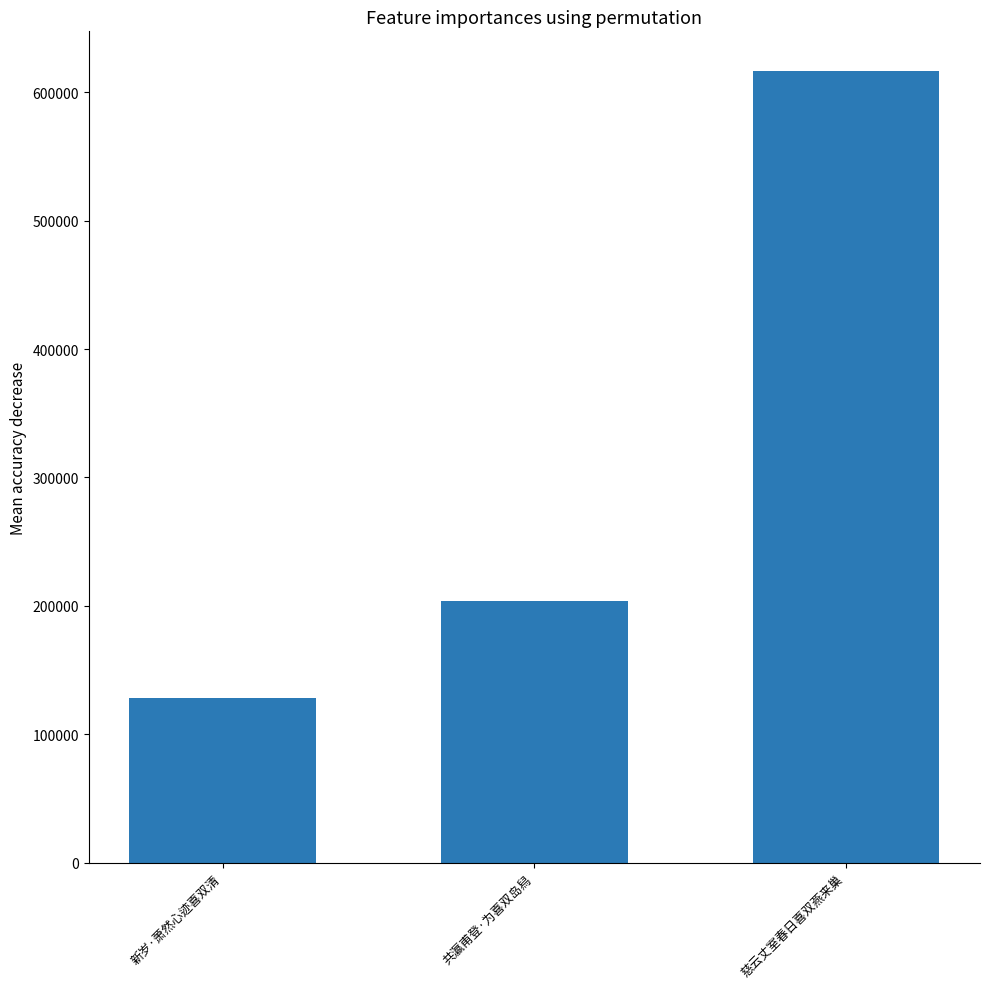

How many bars are there in total?

3